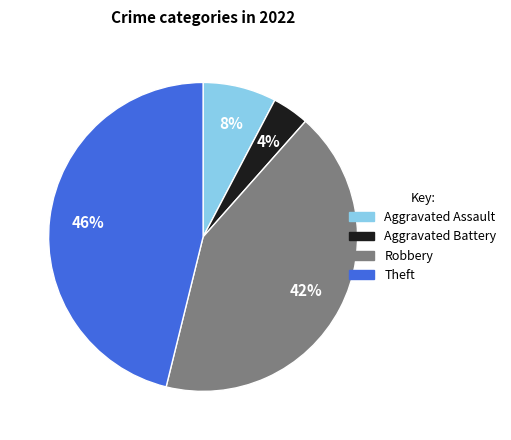

To the nearest percent, what is the difference between the Theft and Aggravated Battery slice percentages?

42%